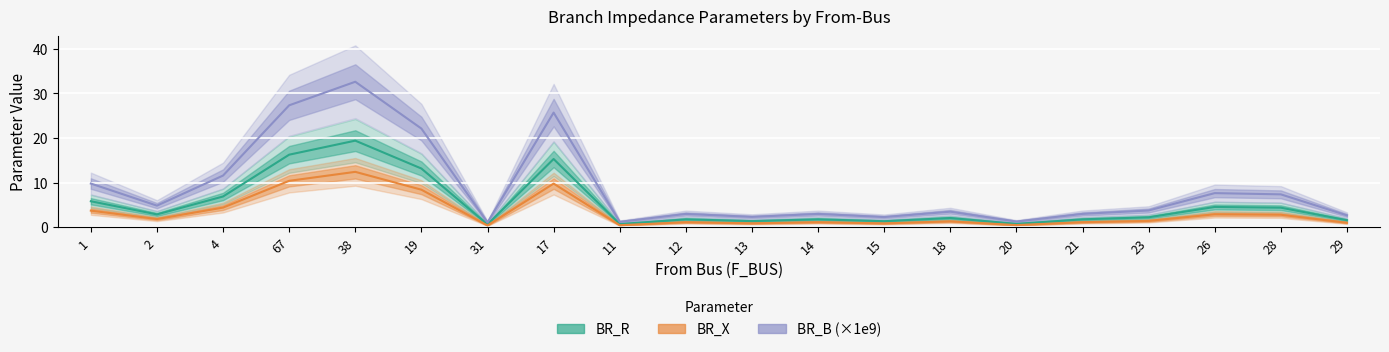

True or false: BR_X and BR_R intersect in this chart.

False